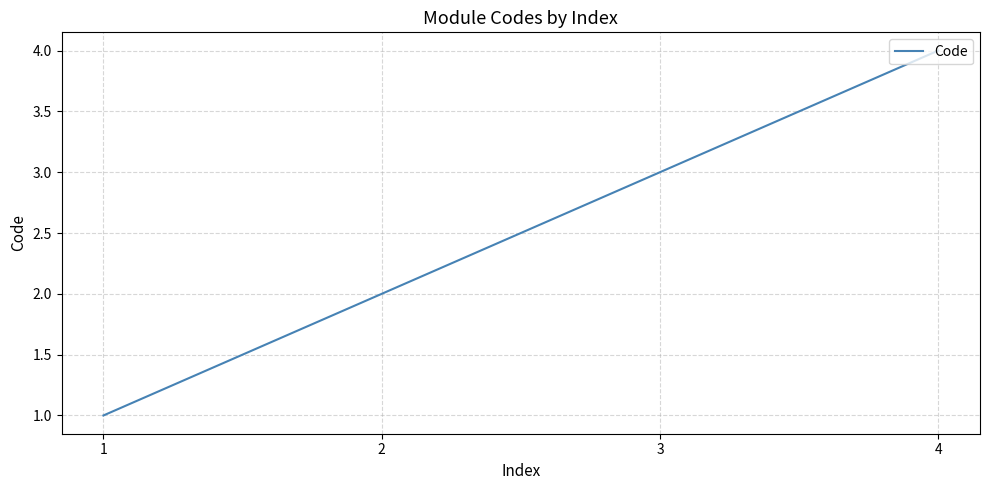

How many categories are shown in the chart?

4